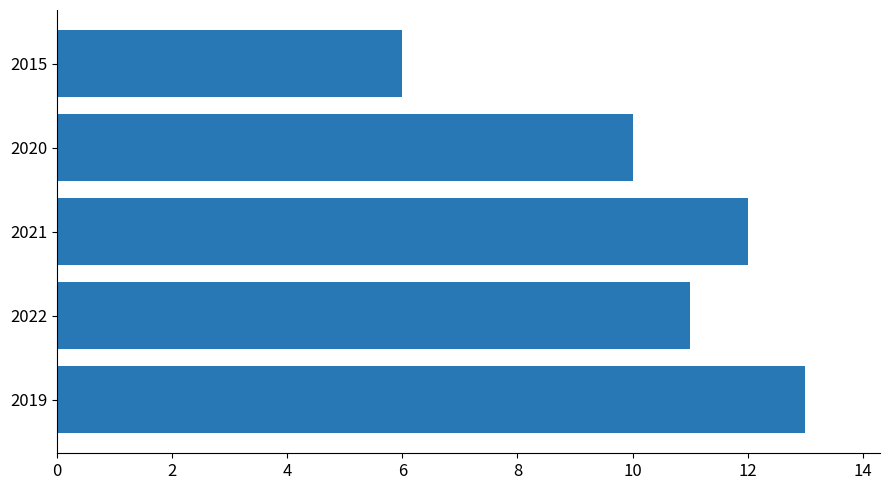

What is the sum of all values?

52